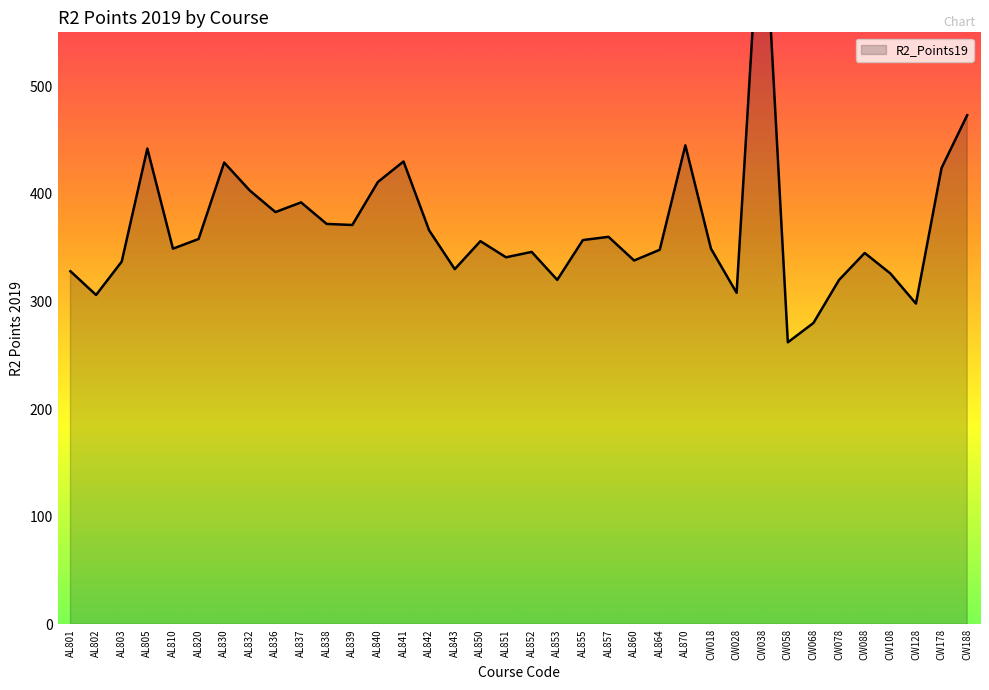

Reading left to right, what are all the values shown in this chart?

328	306	337	442	349	358	429	403	383	392	372	371	411	430	366	330	356	341	346	320	357	360	338	348	445	349	308	700	262	280	320	345	326	298	424	473